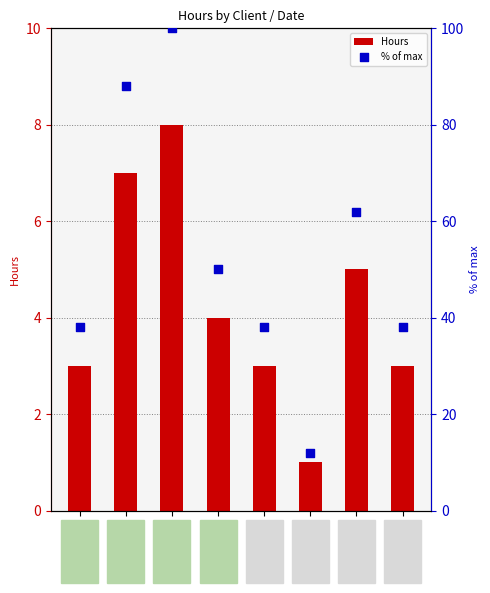

Which series contains the highest Y value?

% of max